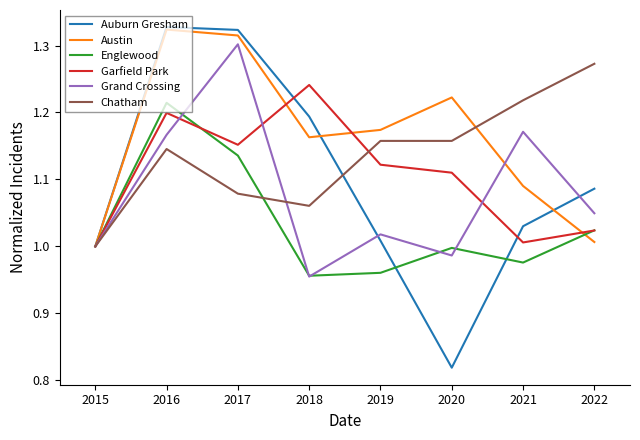

Is the value of Austin at 2015 greater than the value of Garfield Park at 2016?

No